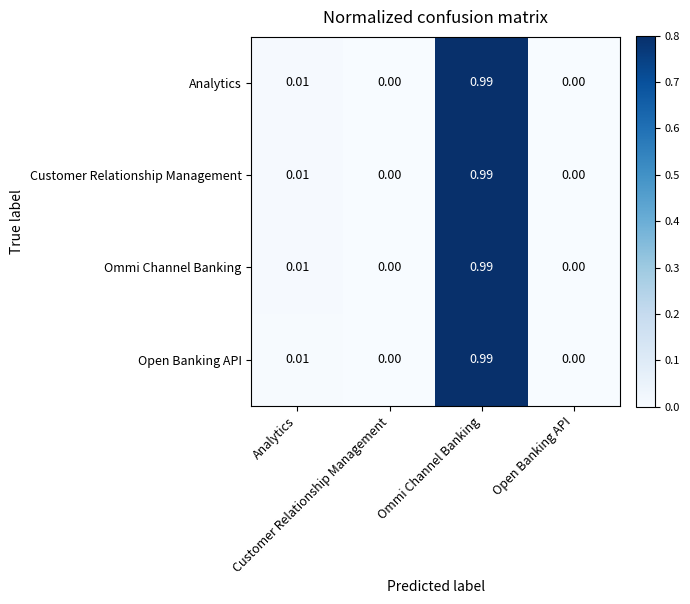

How many categories are shown in the chart?

4